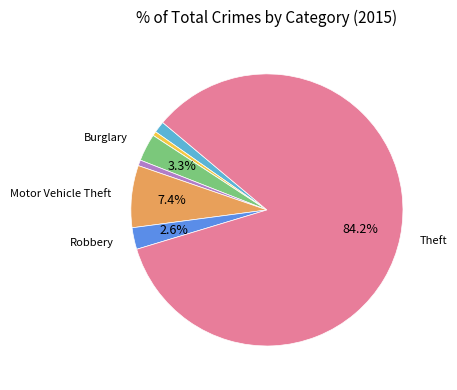

How many segments does this pie chart have?

8